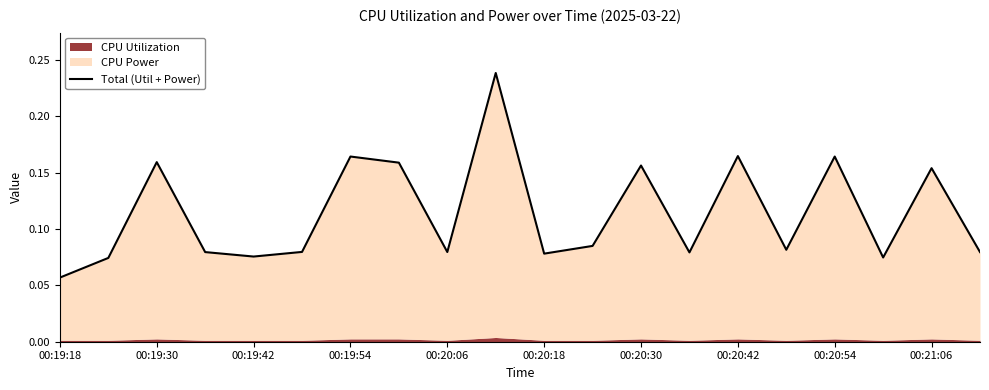

How many lines are shown in the chart?

1